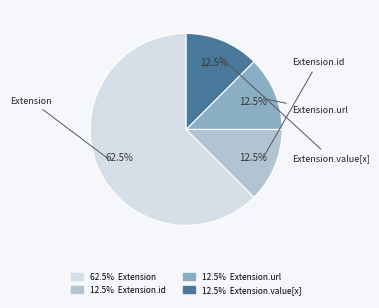

Does any single category account for the majority?

Yes